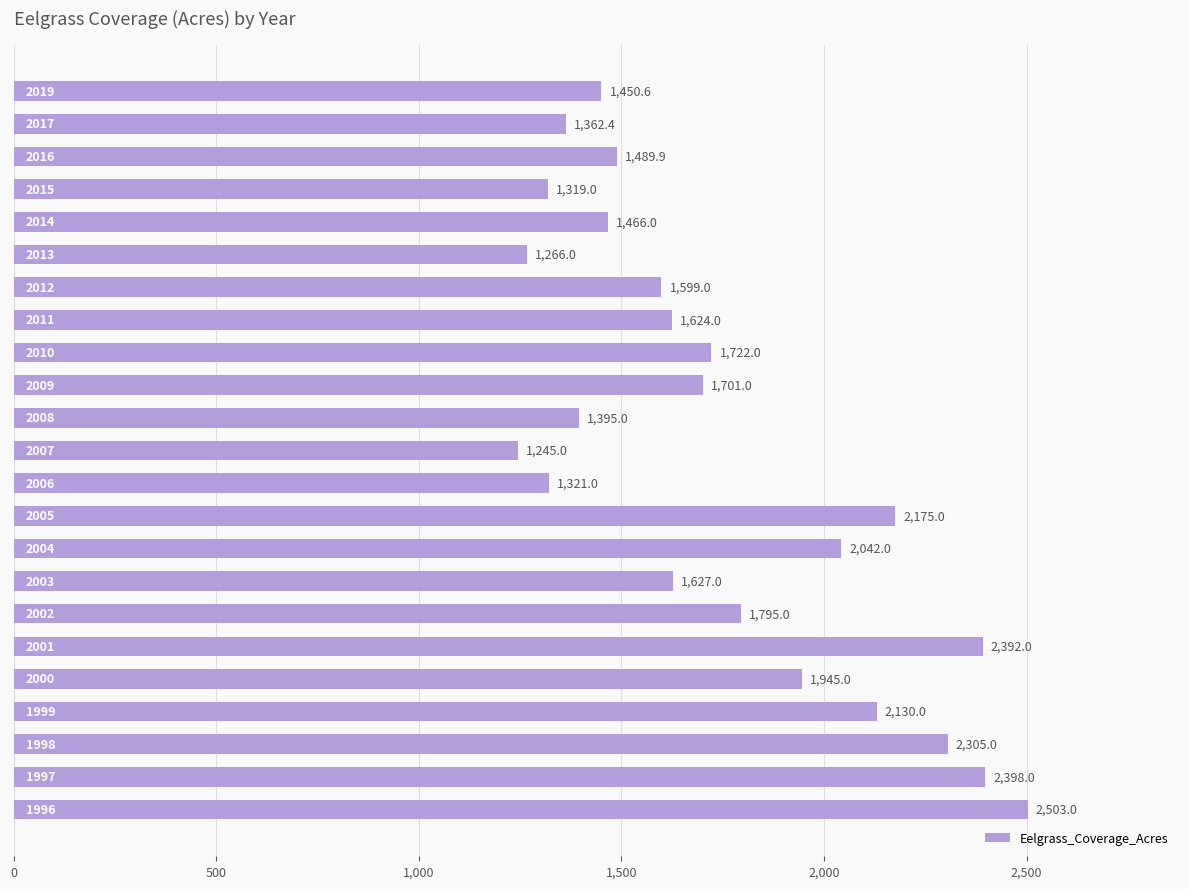

How many data points does each series have?

23